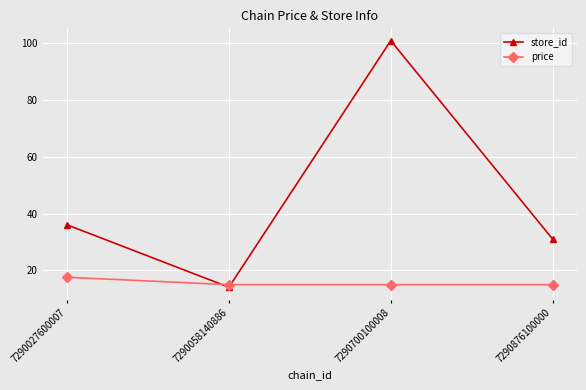

Between 7290027600007 and 7290700100008, which series saw the biggest shift?

store_id